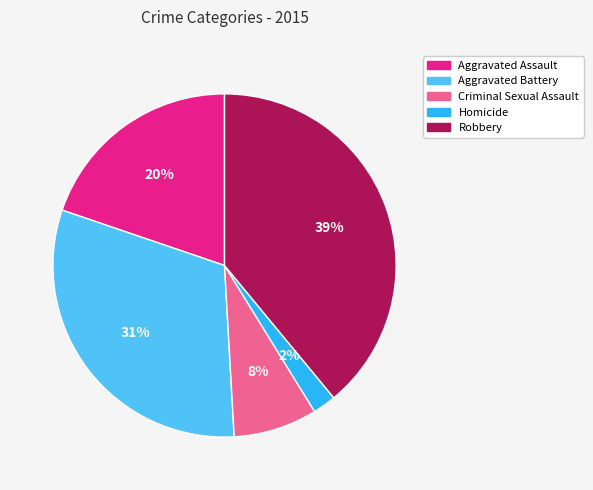

To the nearest percent, what portion does Aggravated Assault represent?

20%